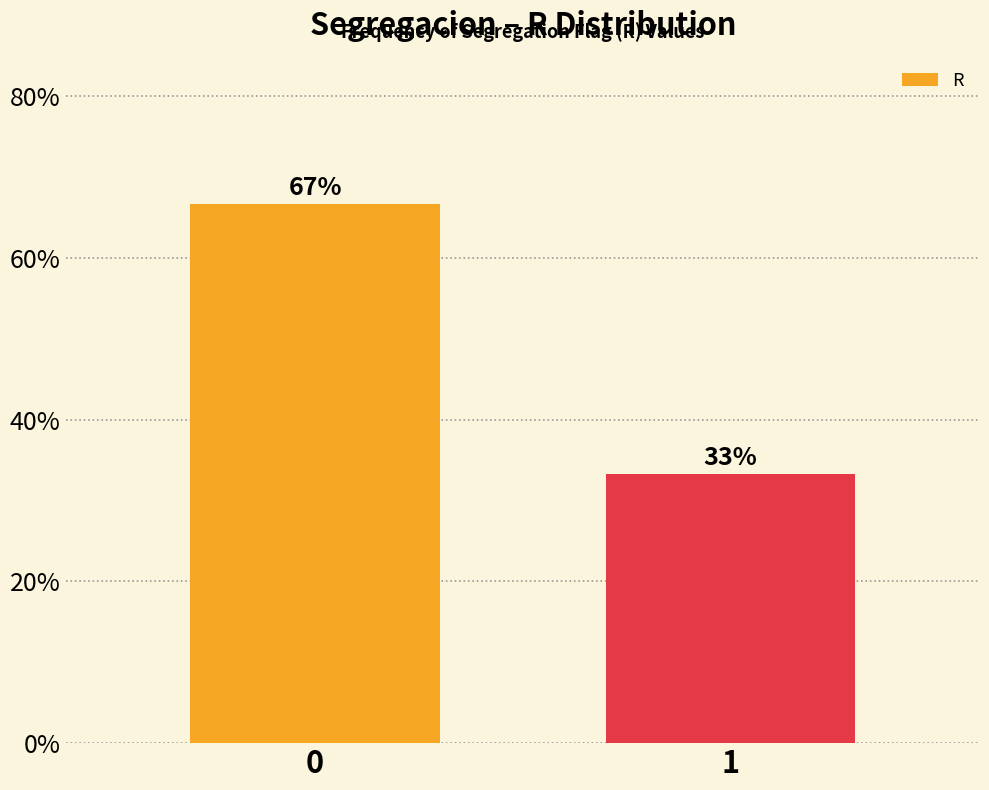

The value at 1 is 33.3. True or false?

True